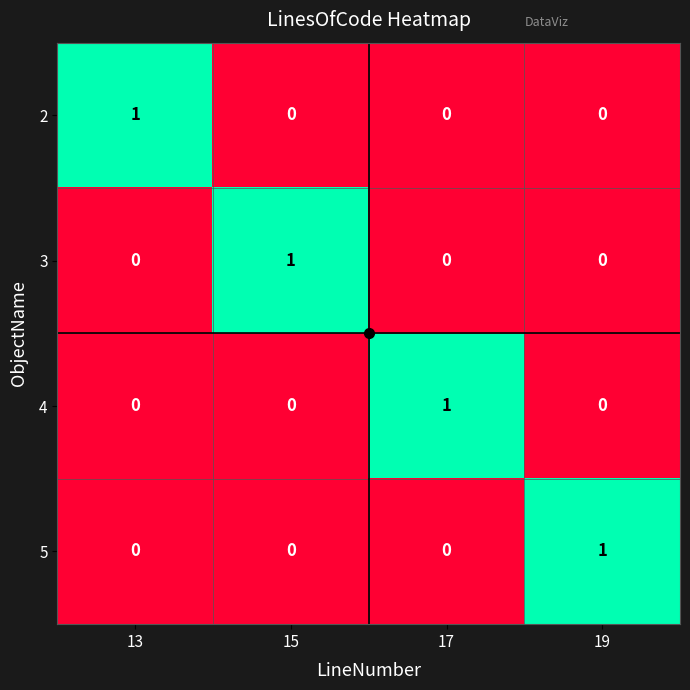

Is it true that 3 equals 2 at 15?

False